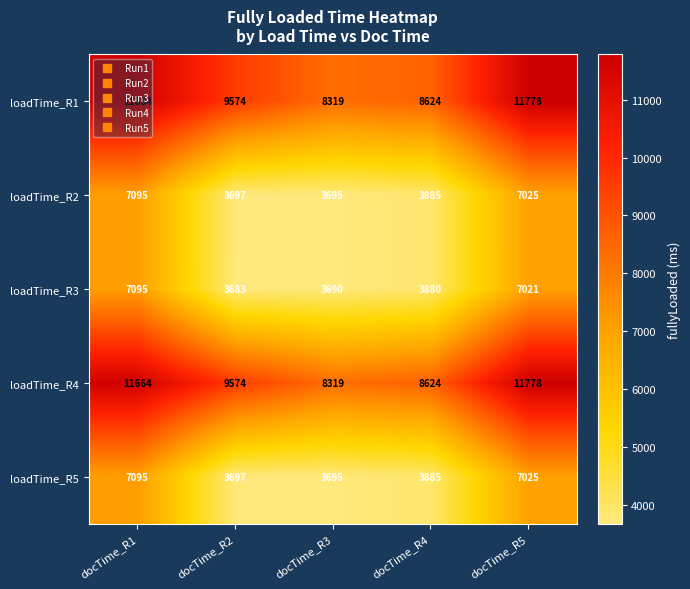

At which category is the sum across all series the highest?

docTime_R5